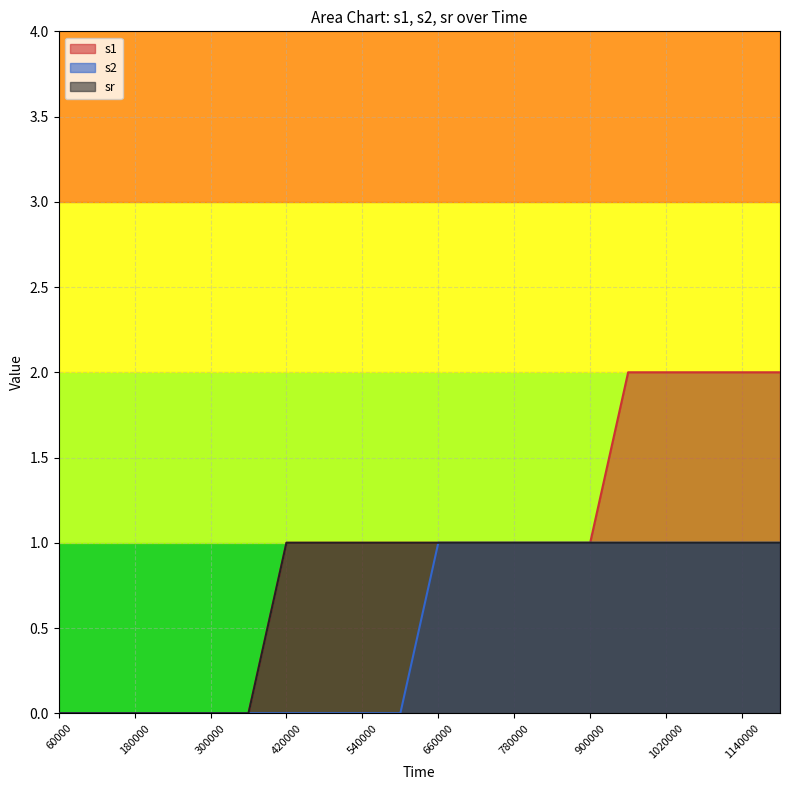

List the labels in order of s1 value, largest first.

960000, 1020000, 1080000, 1140000, 1200000, 420000, 480000, 540000, 600000, 660000, 720000, 780000, 840000, 900000, 60000, 120000, 180000, 240000, 300000, 360000